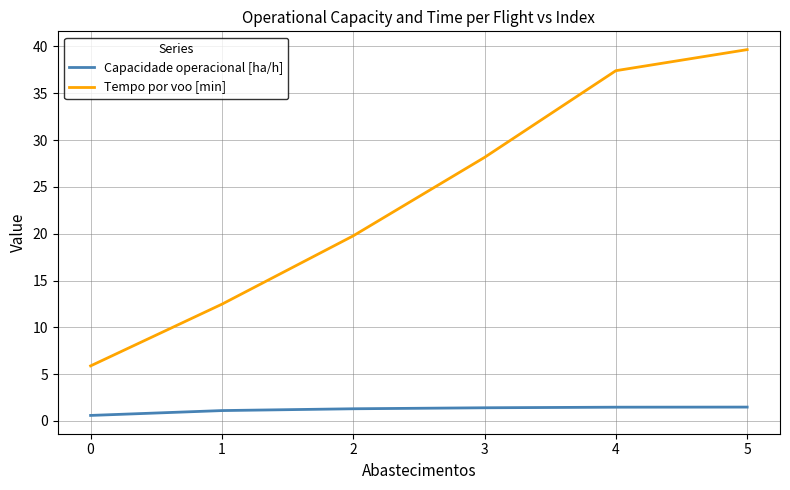

What is the greatest value displayed?

39.7